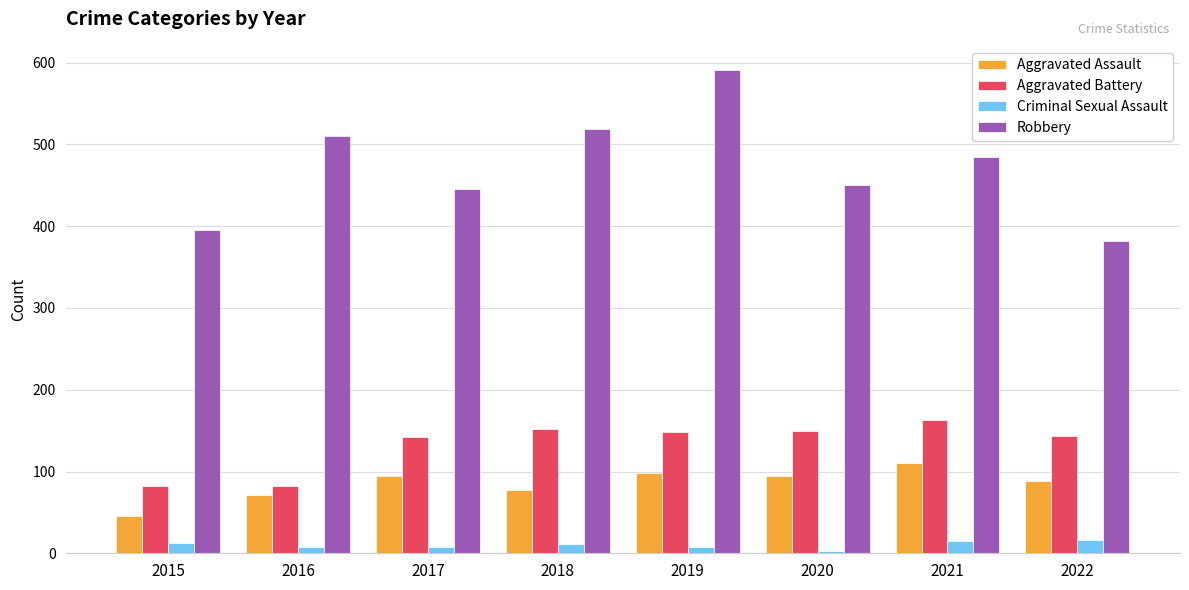

What is the total value across all series at 2021?

772